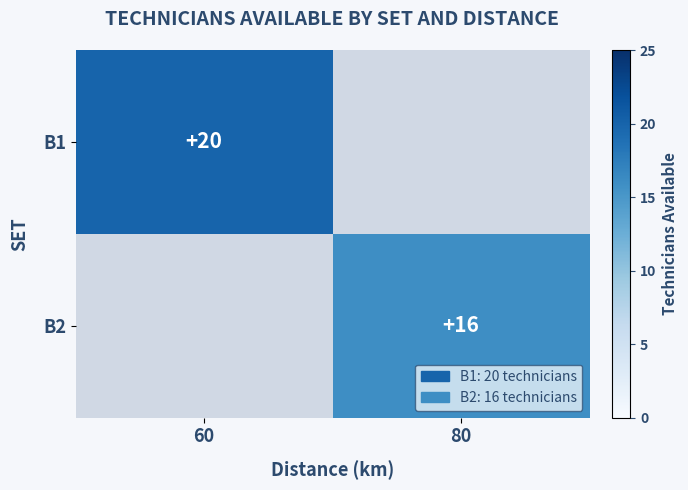

At which category is the sum across all series the highest?

60